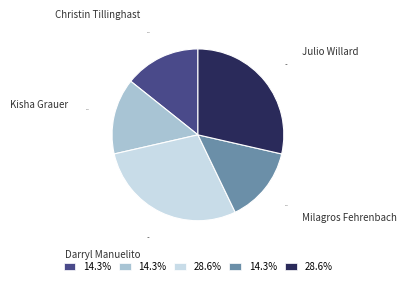

Approximately how many times larger is the value at Julio Willard compared to Milagros Fehrenbach?

2.0